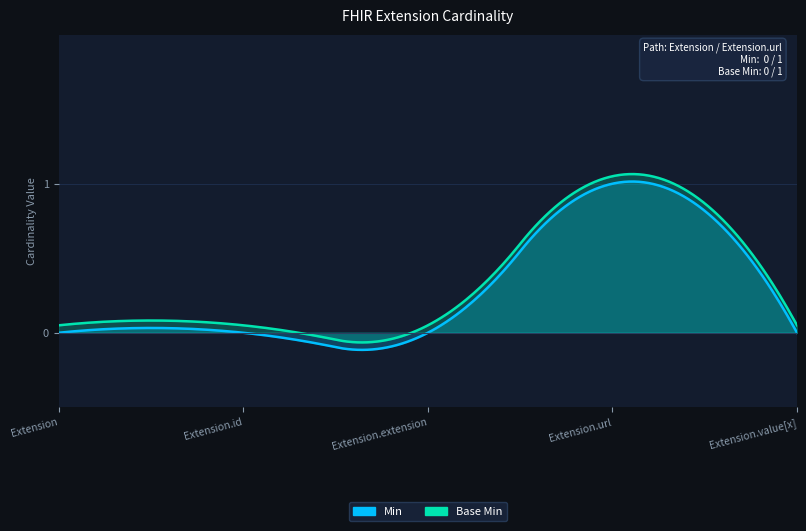

How many values in Base Min are above zero?

1